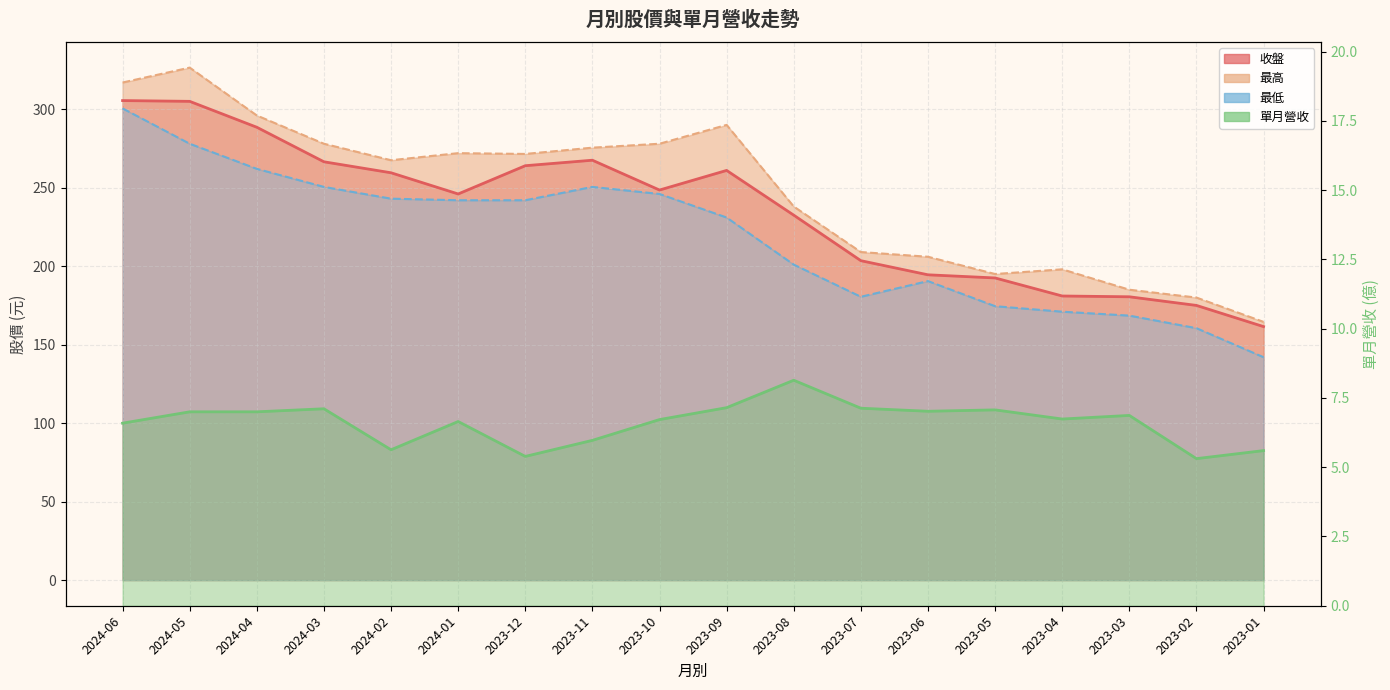

At which label does 最高 first exceed 271?

2024-06